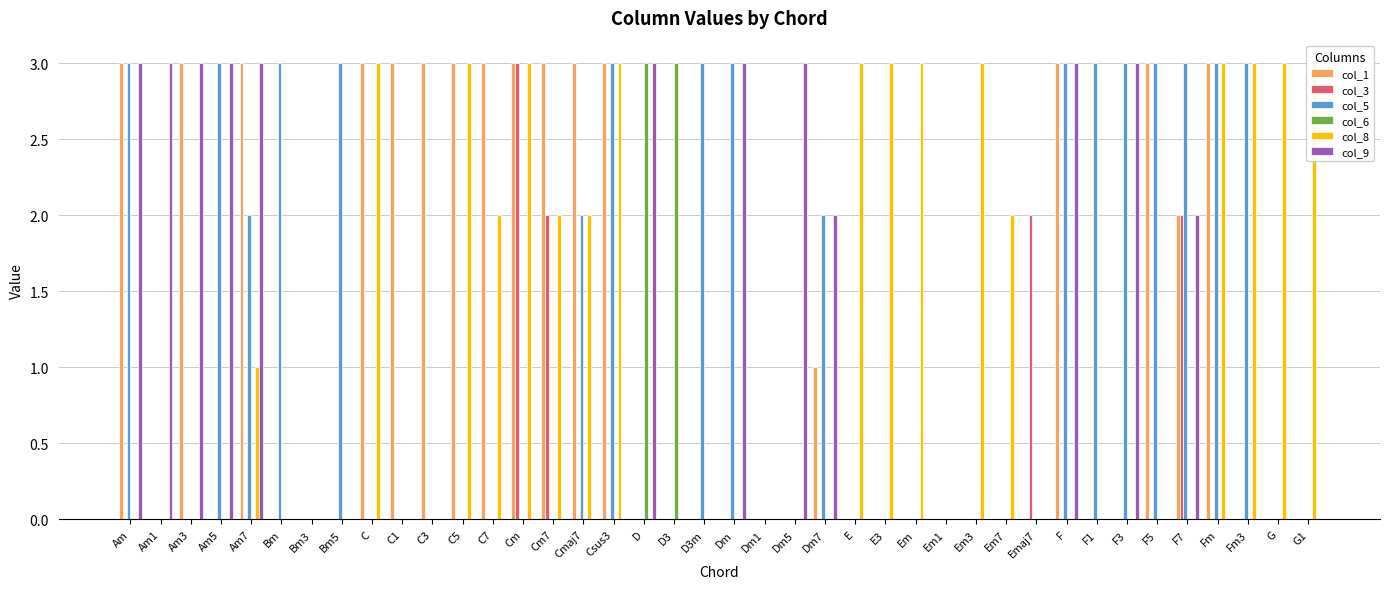

What is the spread (max minus min) of values at C?

3